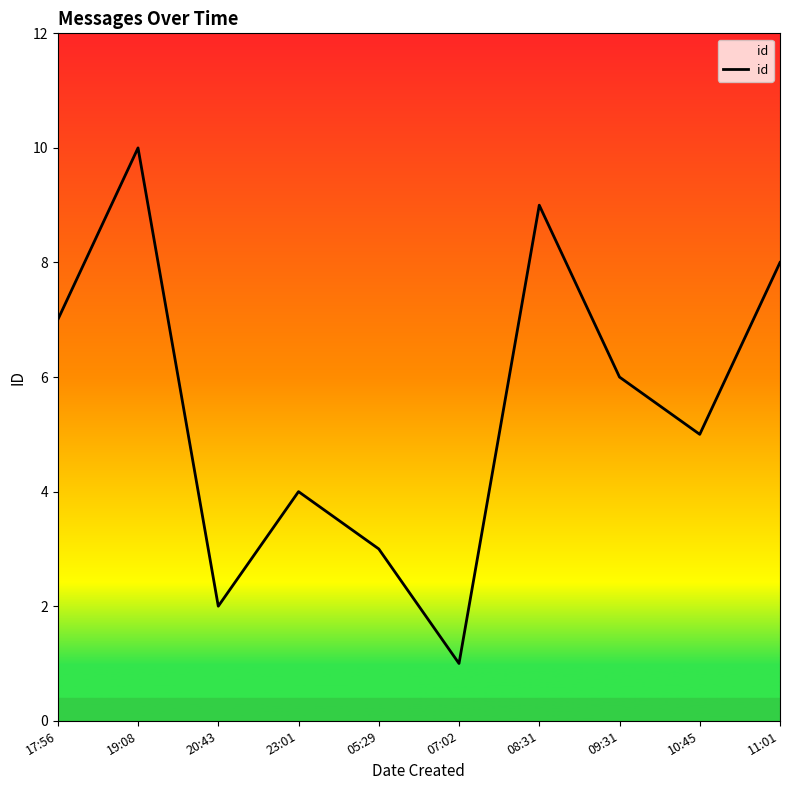

Which category has the highest value across all series?

19:08